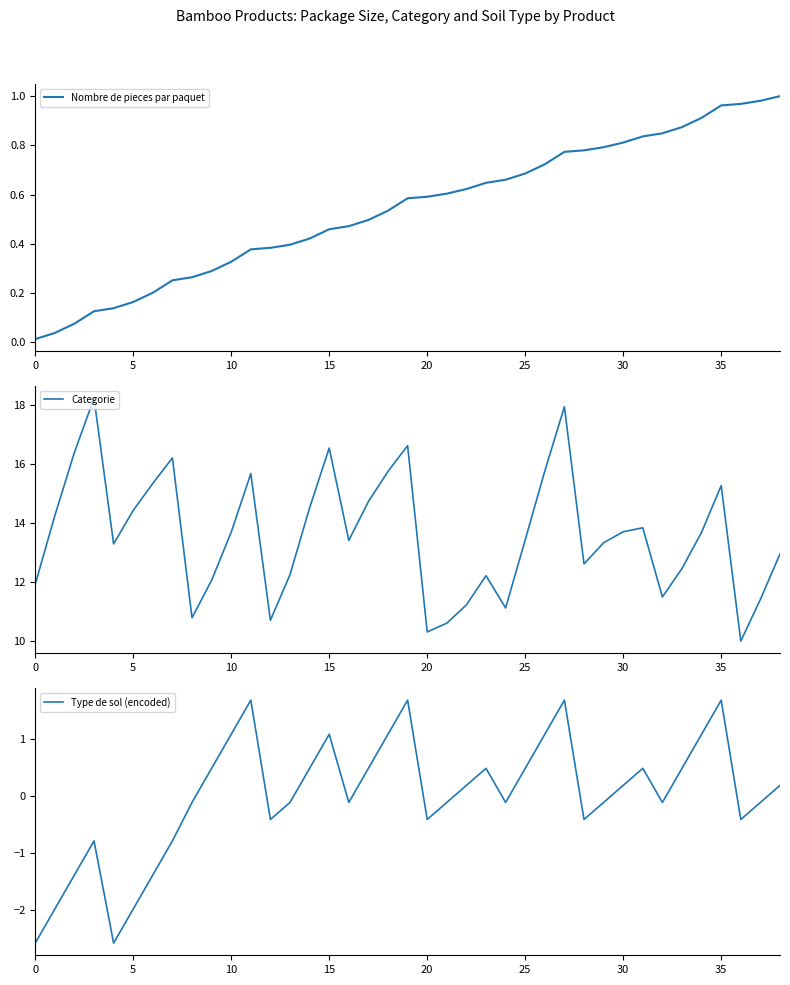

Does the chart have visible grid lines?

No